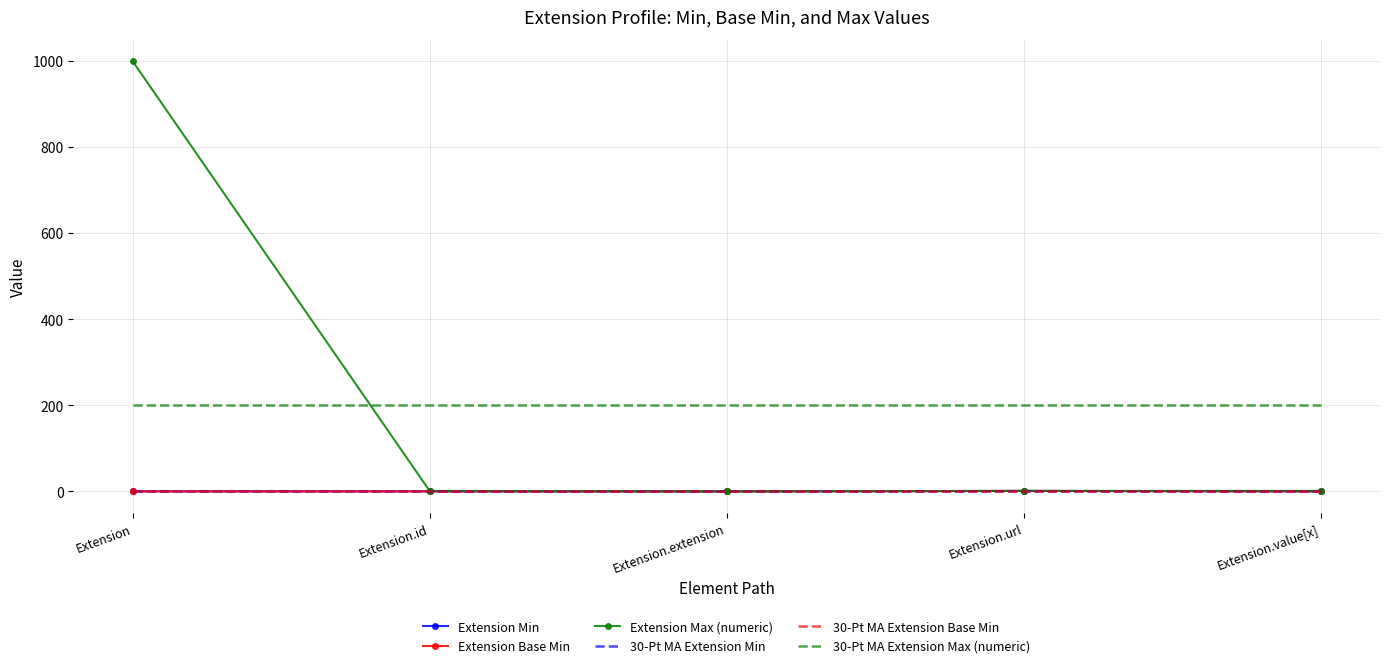

Reading right to left, transcribe all the data shown in this chart.

Extension Min: 0.0	1.0	0.0	0.0	0.0
Extension Base Min: 0.0	1.0	0.0	0.0	0.0
Extension Max (numeric): 1.0	1.0	0.0	1.0	999.0
30-Pt MA Extension Min: 0.2	0.2	0.2	0.2	0.2
30-Pt MA Extension Base Min: 0.2	0.2	0.2	0.2	0.2
30-Pt MA Extension Max (numeric): 200.4	200.4	200.4	200.4	200.4